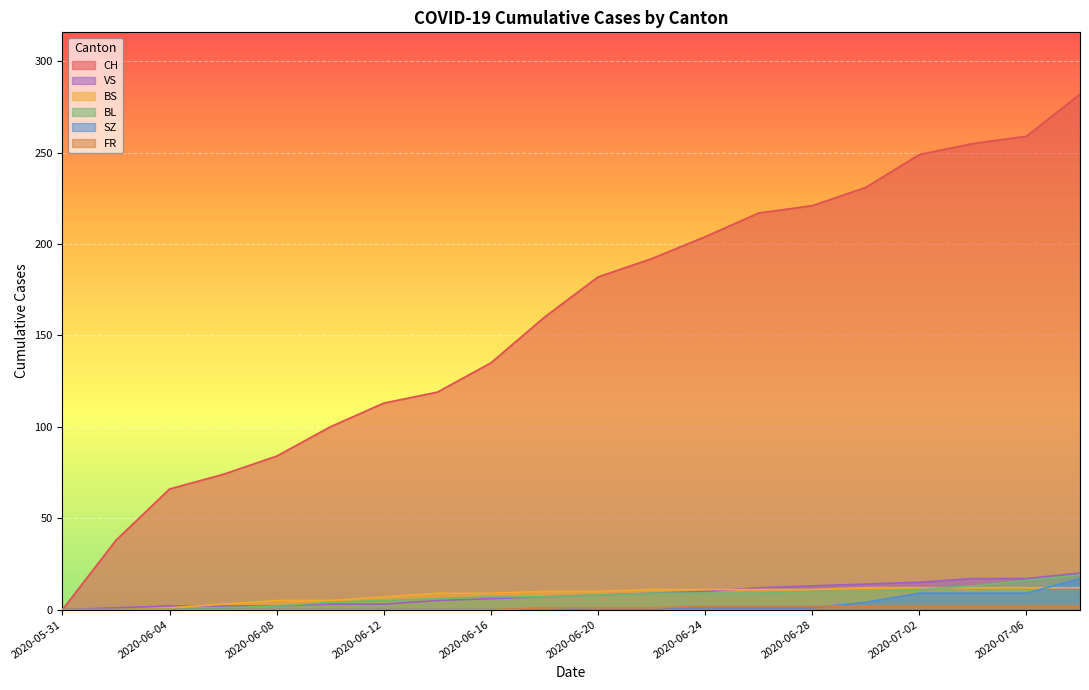

True or false: BS has more than 1 interior local peaks.

False